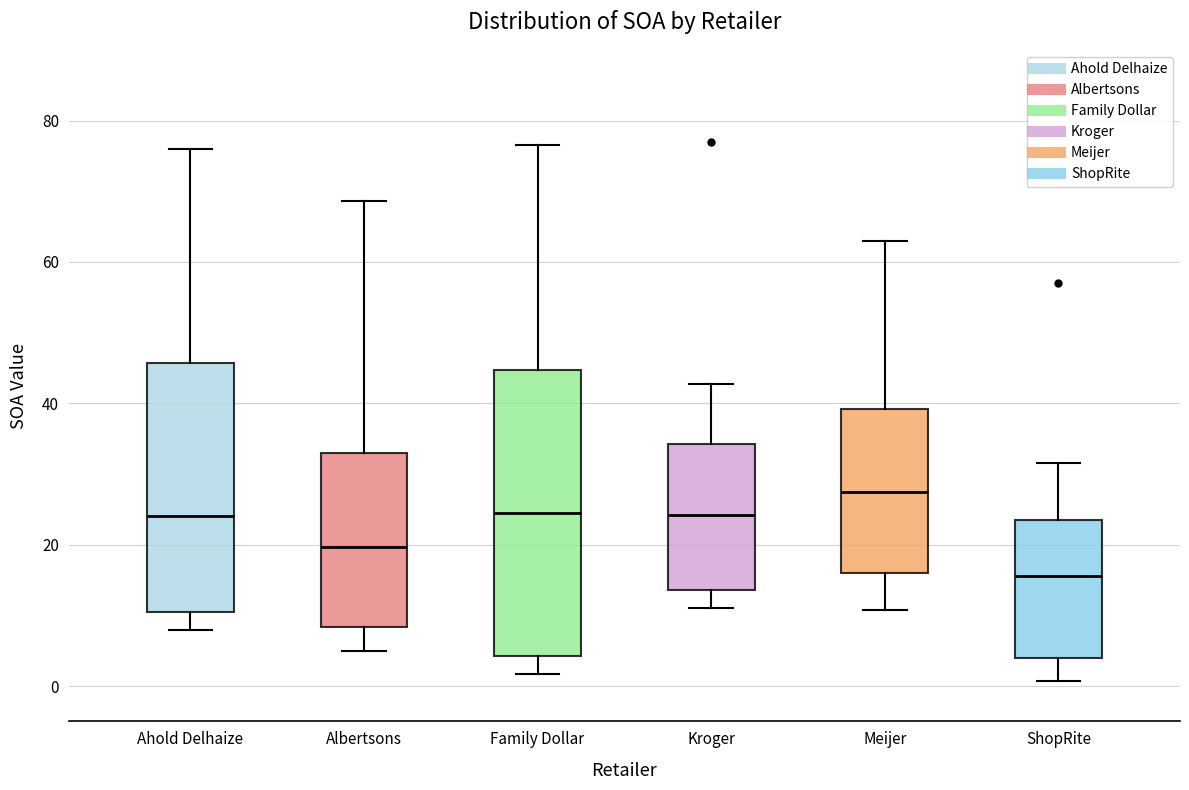

Which box's median line is the highest?

Meijer